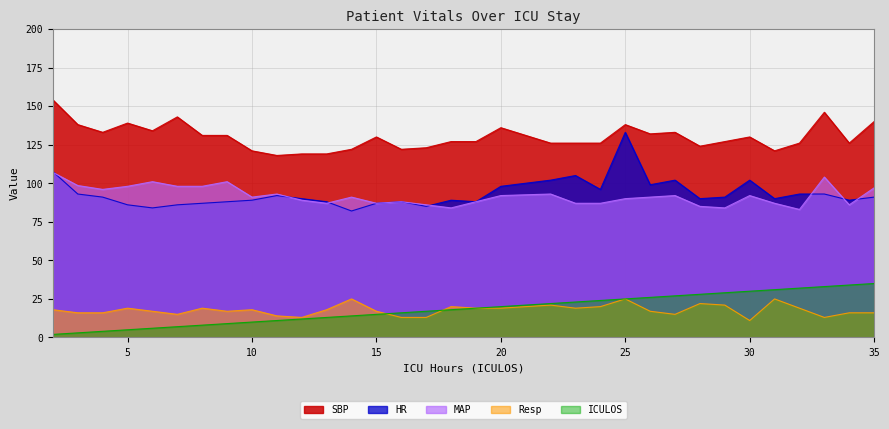

List the labels in order of MAP value, smallest first.

32, 18, 29, 28, 17, 34, 13, 15, 23, 24, 31, 16, 19, 12, 25, 10, 14, 26, 20, 27, 30, 11, 22, 4, 35, 5, 7, 8, 3, 6, 9, 33, 2